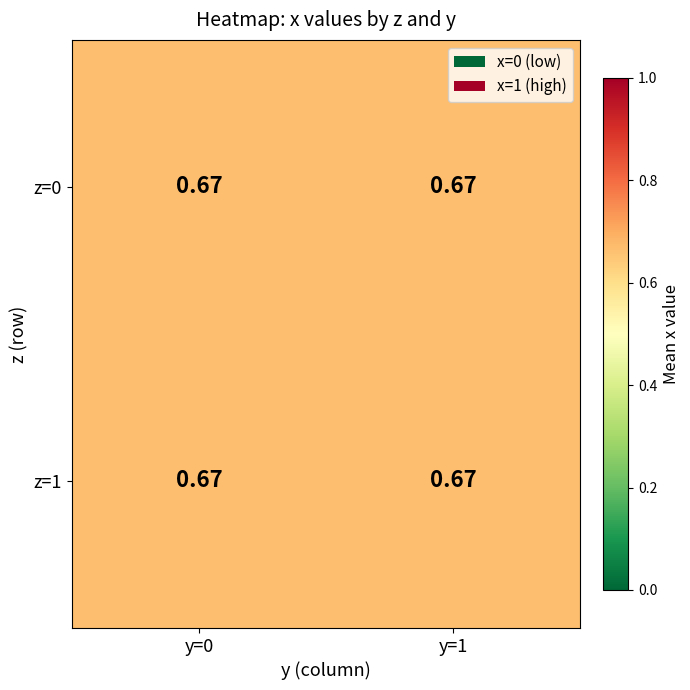

The 0 series shows 1 at 0. True or false?

False